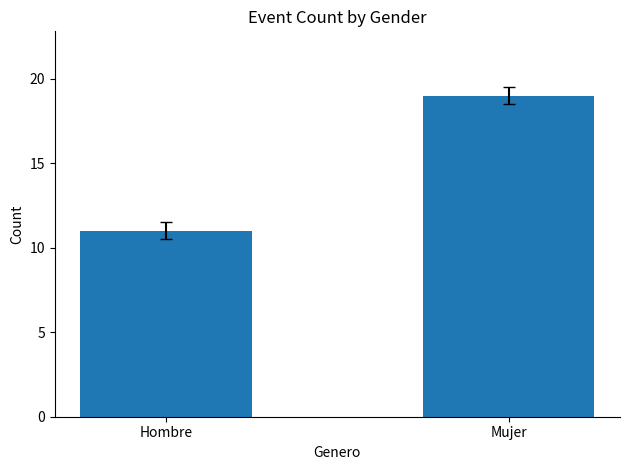

Rank the categories by value from lowest to highest.

Hombre, Mujer